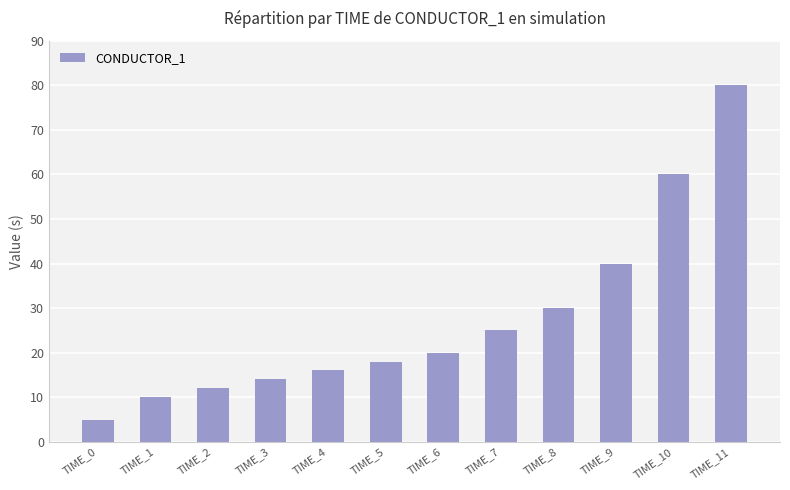

What is the maximum value shown in the chart?

80